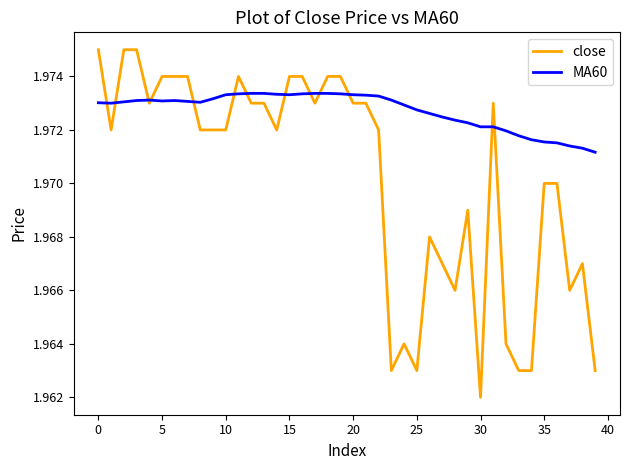

List the series in order of their peak value, lowest first.

MA60, close